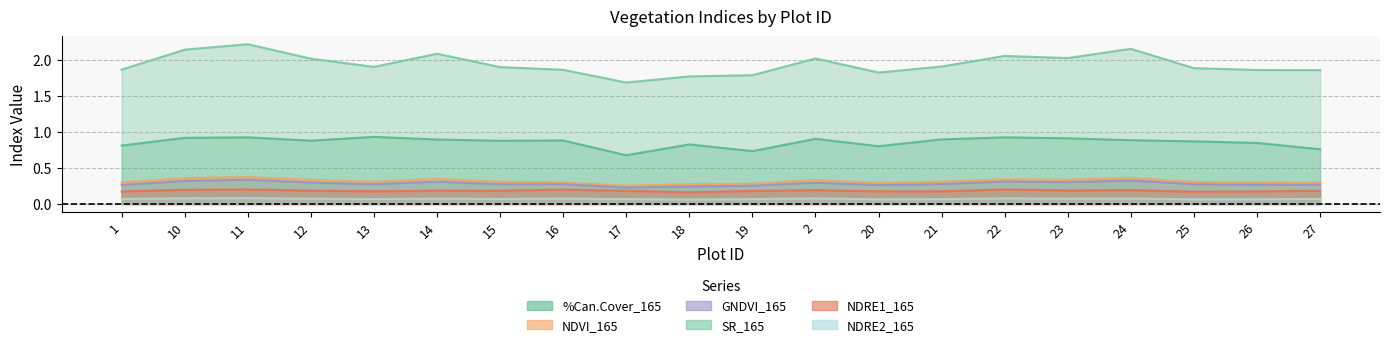

Does the chart display data point markers on the line(s)?

No